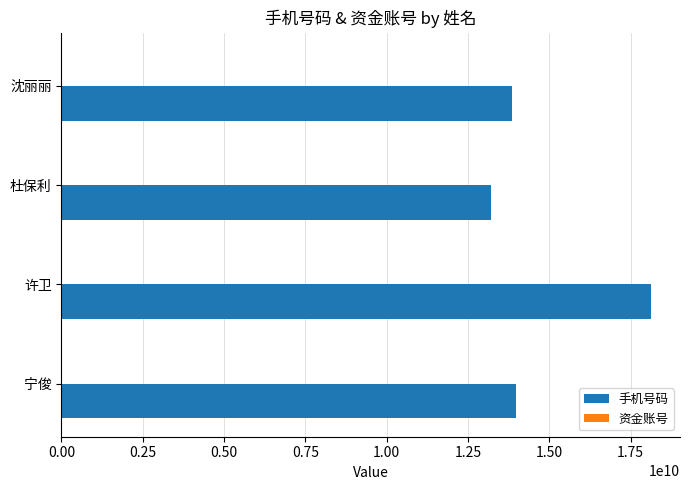

At which category is the sum across all series the highest?

许卫